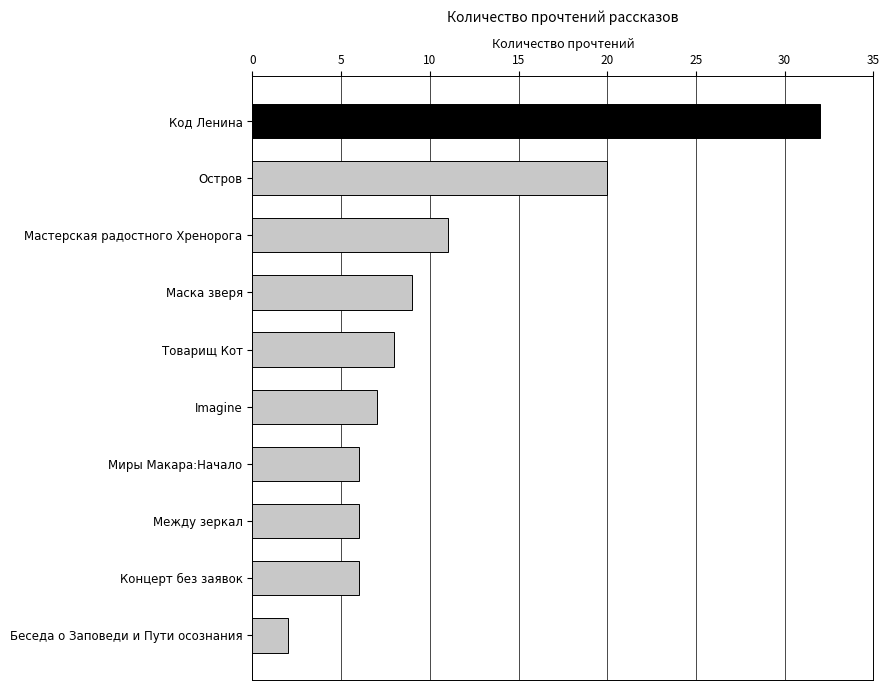

How many bars are there in total?

10